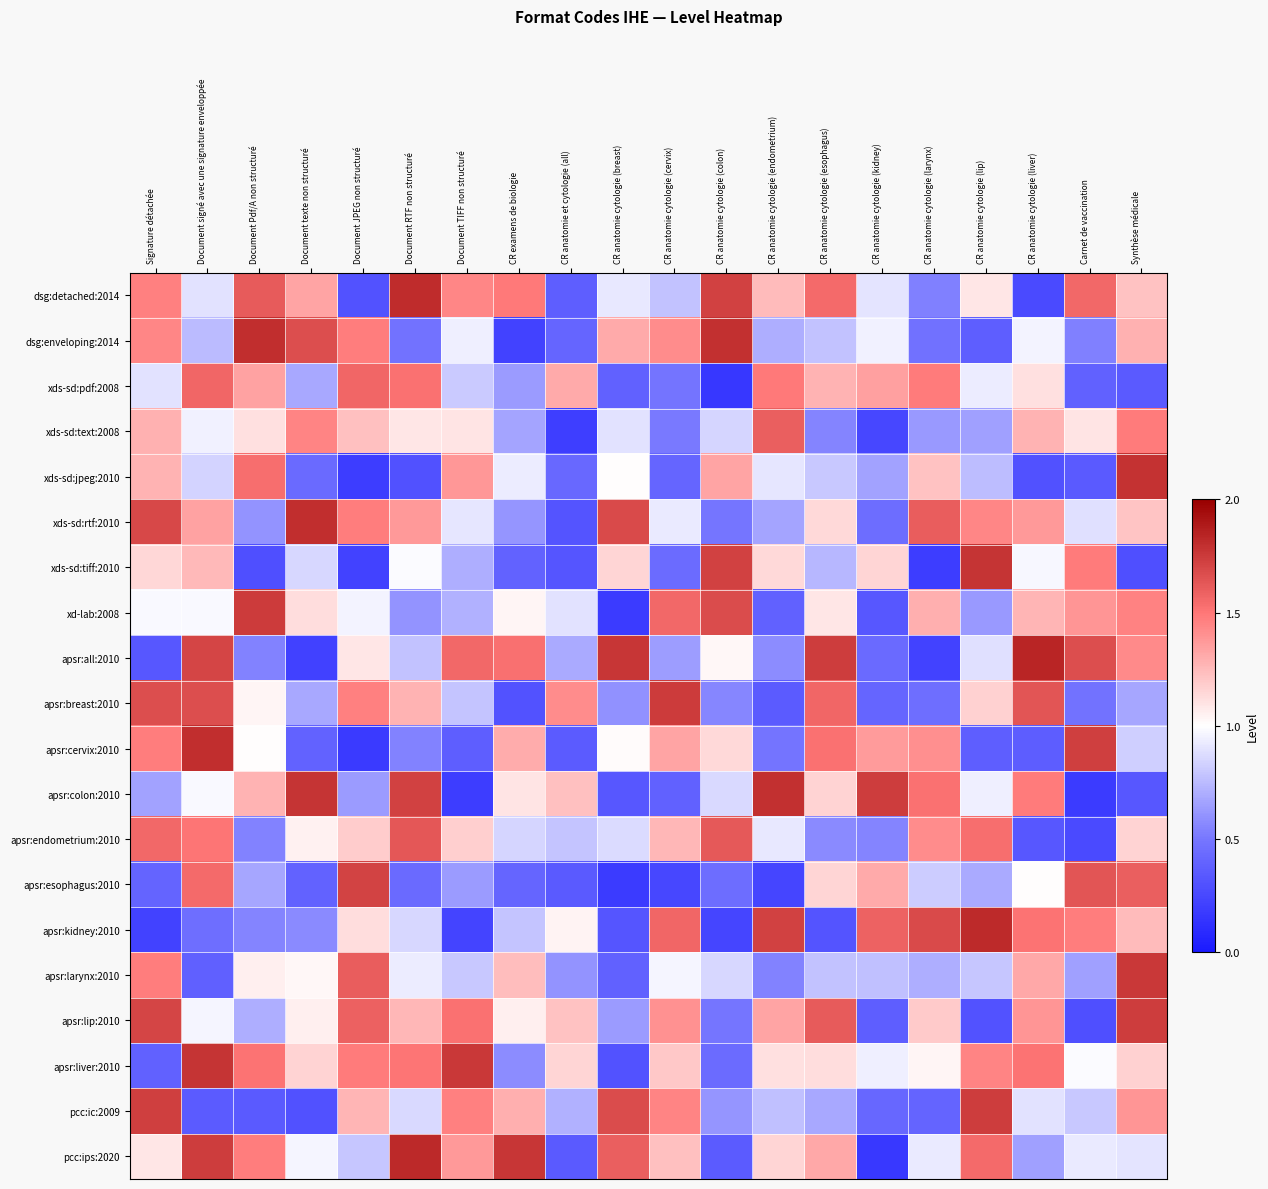

At CR examens de biologie, list the series in order from smallest to largest.

dsg:enveloping:2014, apsr:breast:2010, xds-sd:tiff:2010, apsr:esophagus:2010, apsr:liver:2010, xds-sd:rtf:2010, xds-sd:pdf:2008, xds-sd:text:2008, apsr:kidney:2010, apsr:endometrium:2010, xds-sd:jpeg:2010, xd-lab:2008, apsr:lip:2010, apsr:colon:2010, apsr:larynx:2010, pcc:ic:2009, apsr:cervix:2010, dsg:detached:2014, apsr:all:2010, pcc:ips:2020